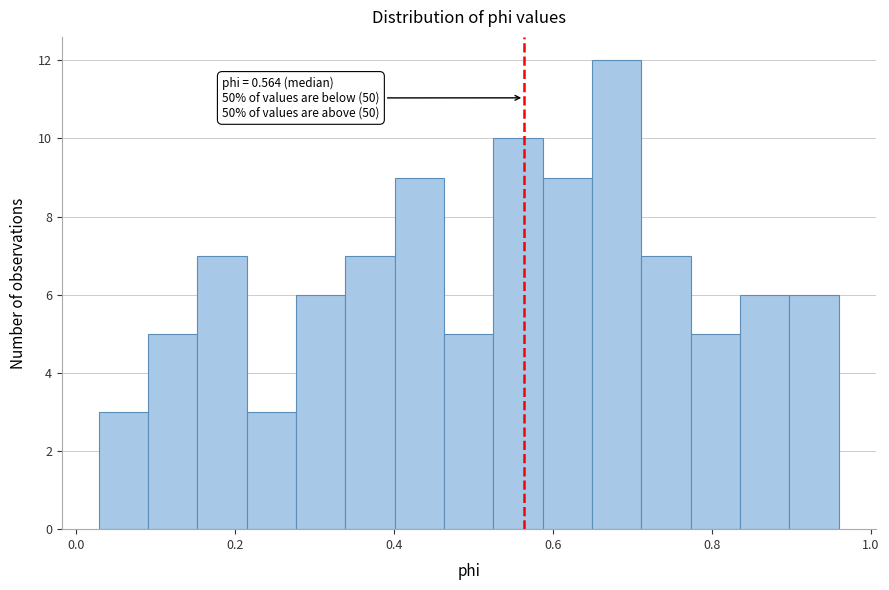

Read against the x-axis, roughly where is the centre of the tallest bar?

0.68